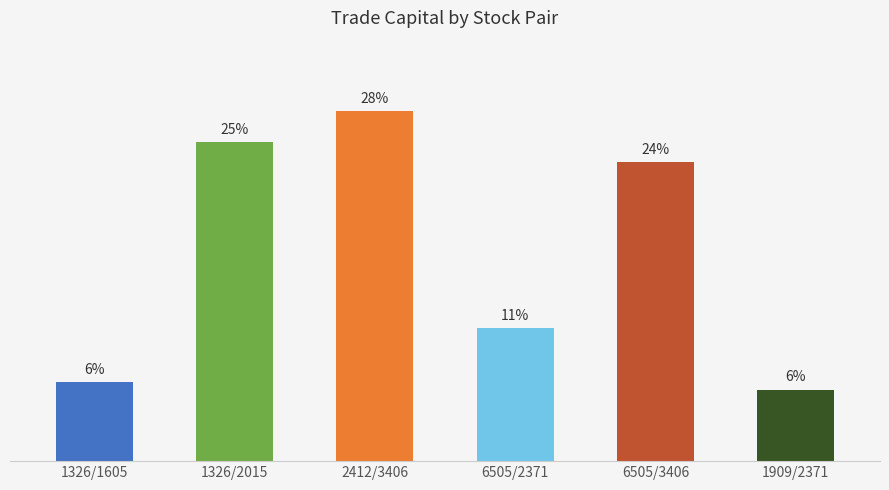

Reading left to right, extract all data points from this chart.

1326/1605=125.1	1326/2015=506.1	2412/3406=555.7	6505/2371=210.9	6505/3406=473.7	1909/2371=113.6